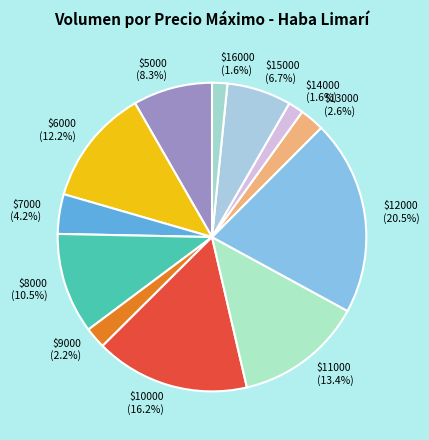

Is there any slice that represents more than half of the pie?

No